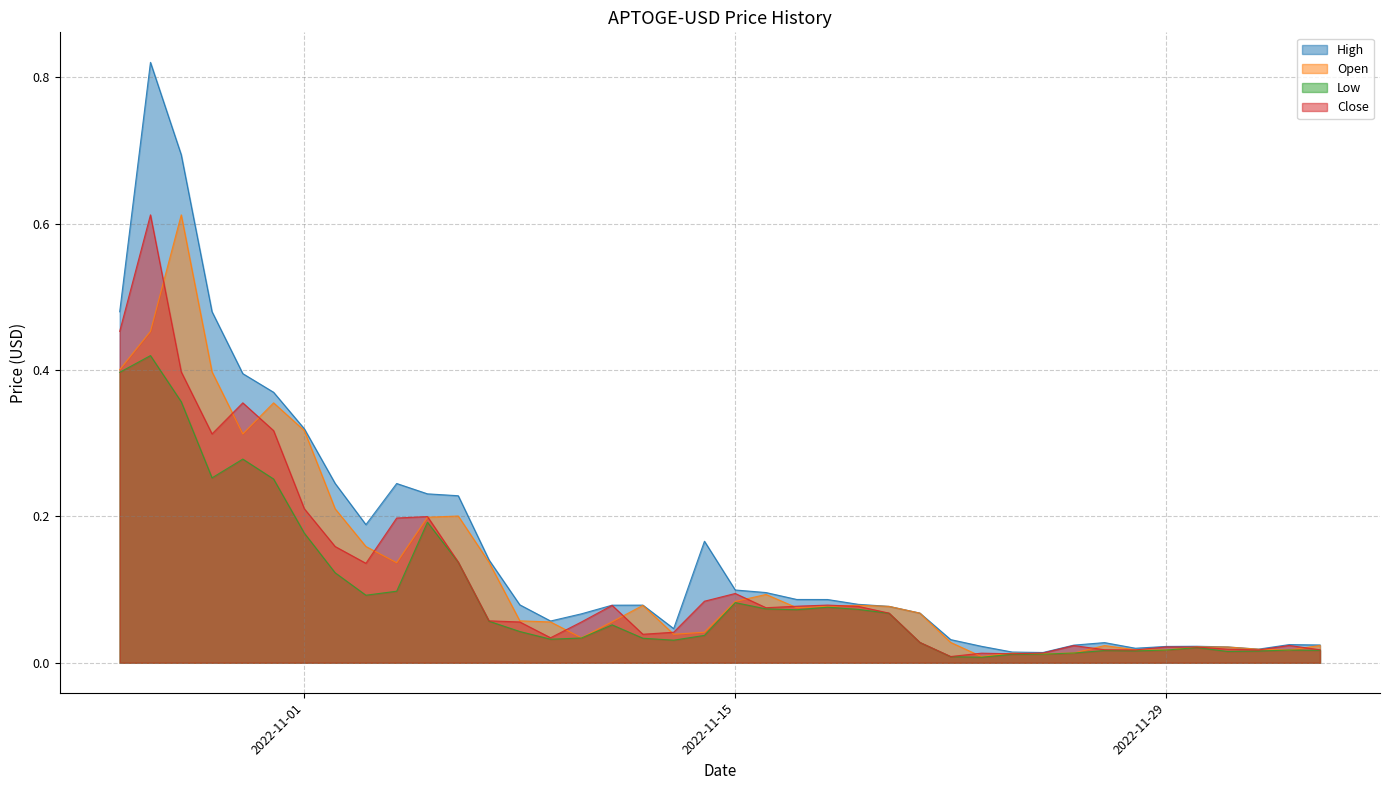

Which series has the widest spread of values?

High